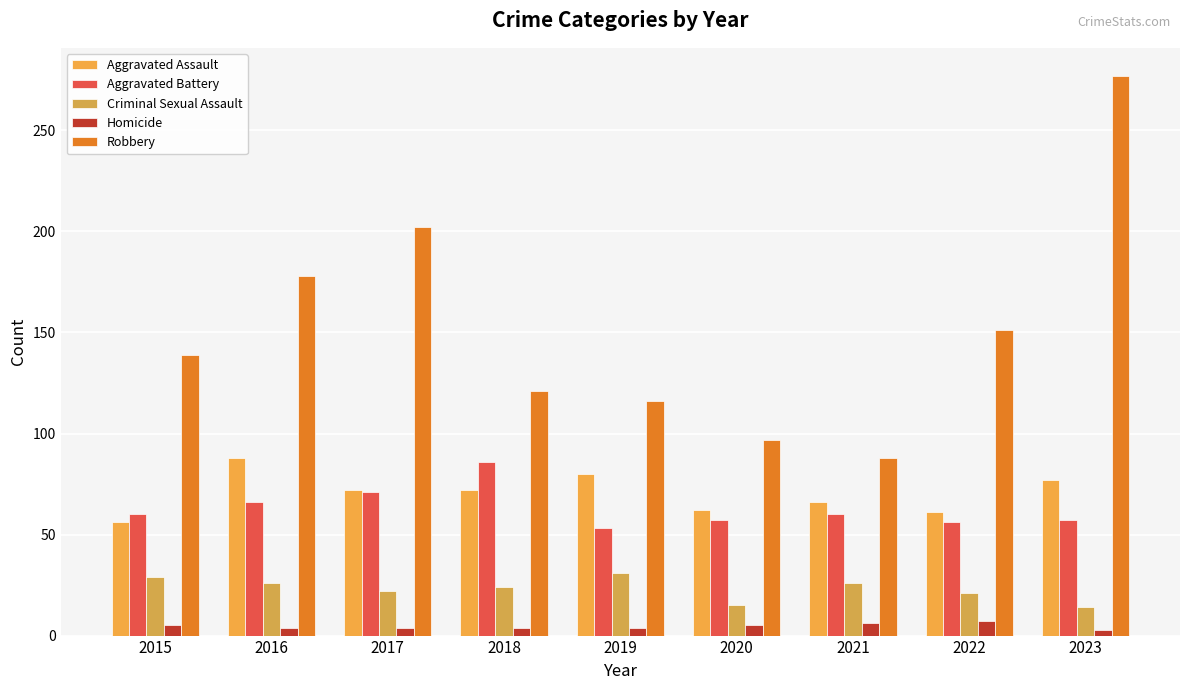

What are all the series names shown in the legend?

Aggravated Assault, Aggravated Battery, Criminal Sexual Assault, Homicide, Robbery